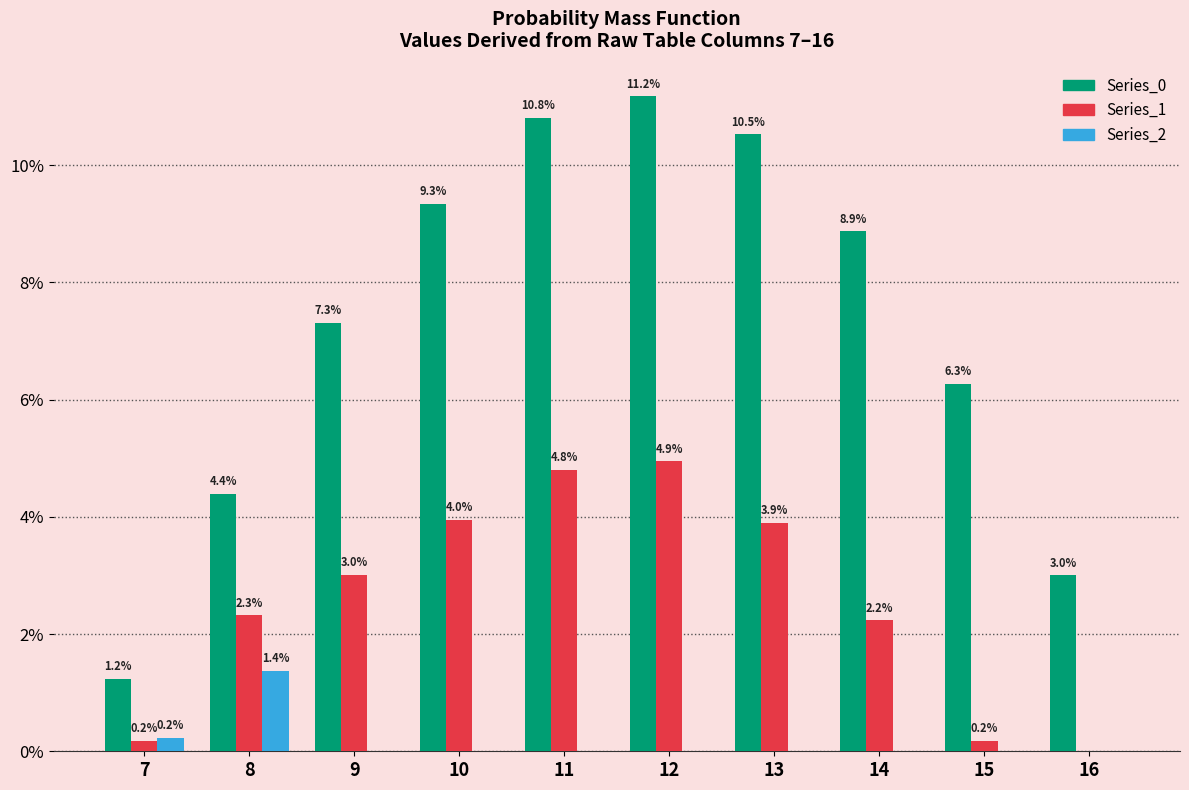

Reading left to right, transcribe all the data shown in this chart.

Series_0: 7=1.2	8=4.4	9=7.3	10=9.3	11=10.8	12=11.2	13=10.5	14=8.9	15=6.3	16=3.0
Series_1: 7=0.2	8=2.3	9=3.0	10=4.0	11=4.8	12=4.9	13=3.9	14=2.2	15=0.2	16=0.0
Series_2: 7=0.2	8=1.4	9=0.0	10=0.0	11=0.0	12=0.0	13=0.0	14=0.0	15=0.0	16=0.0